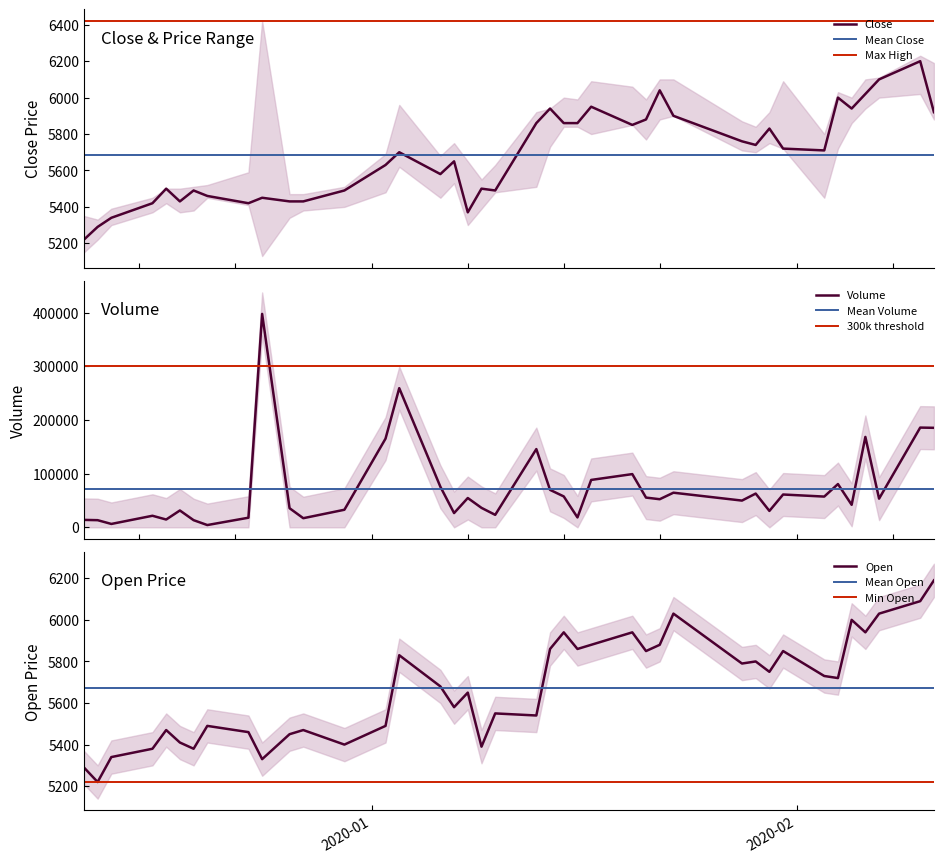

How many times do Close and Volume cross each other?

2